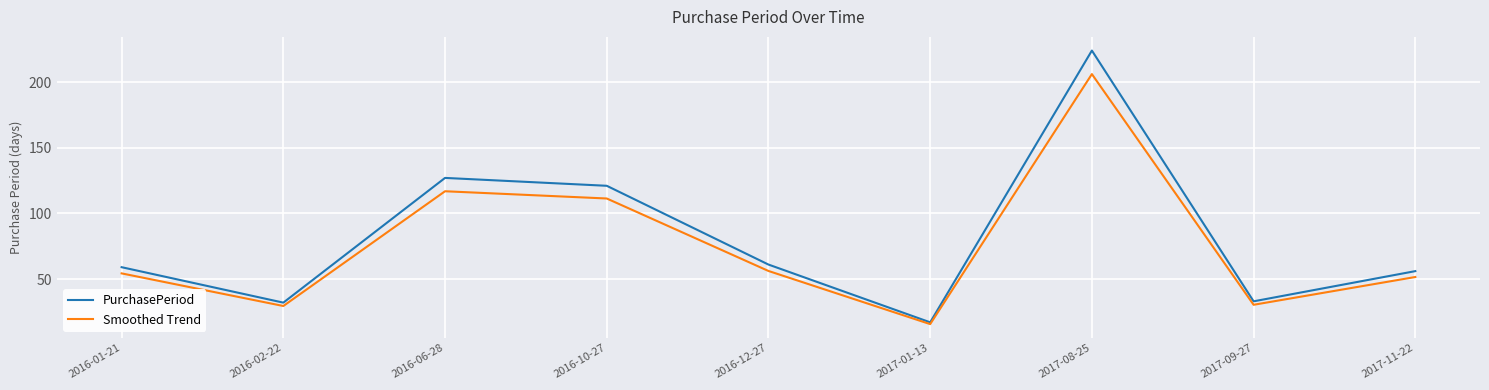

What is the total value across all series at 2016-06-28?

243.8